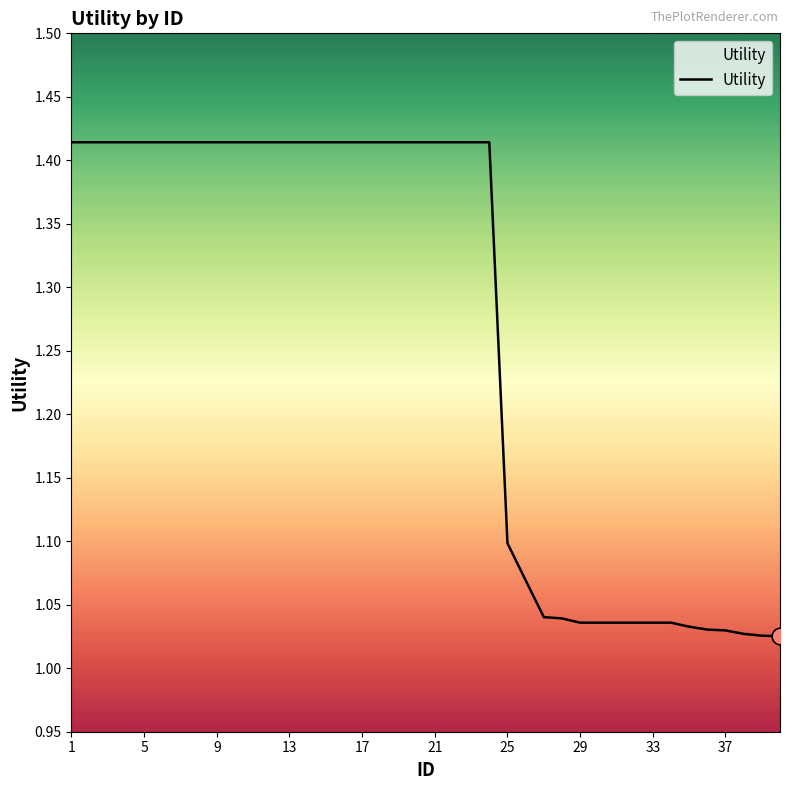

What is the average value?

1.3